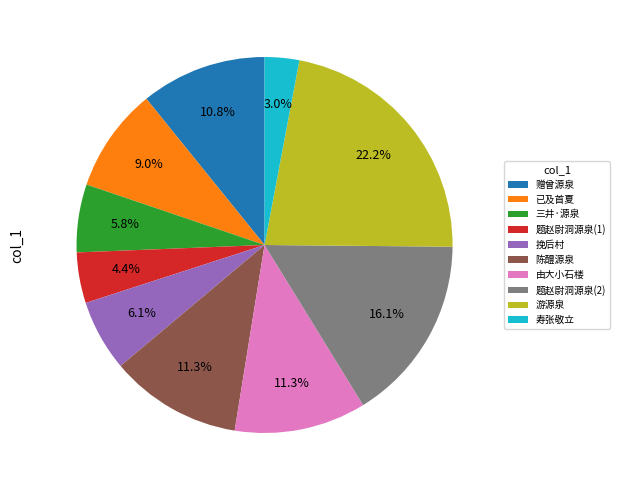

Which slice is the smallest?

寿张敬立